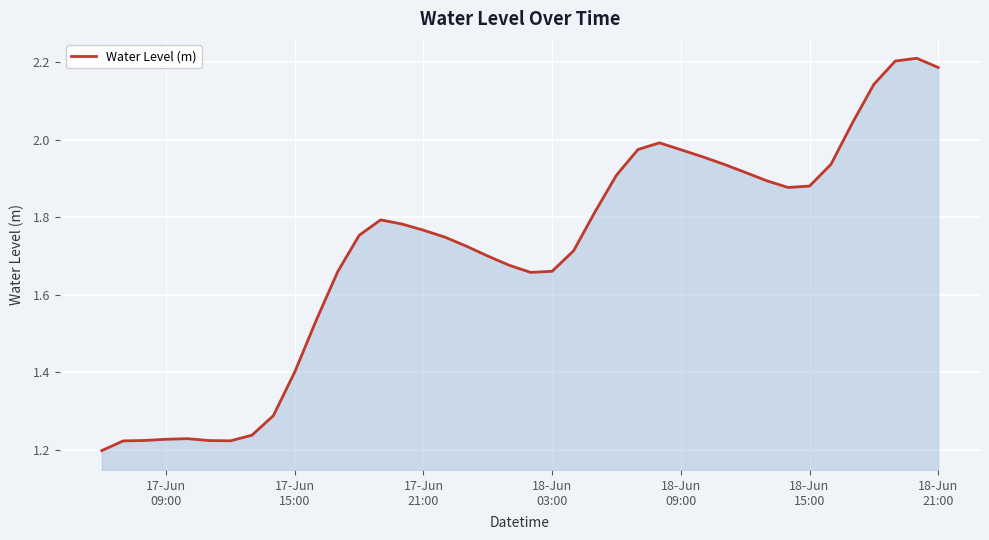

How many lines are shown in the chart?

1